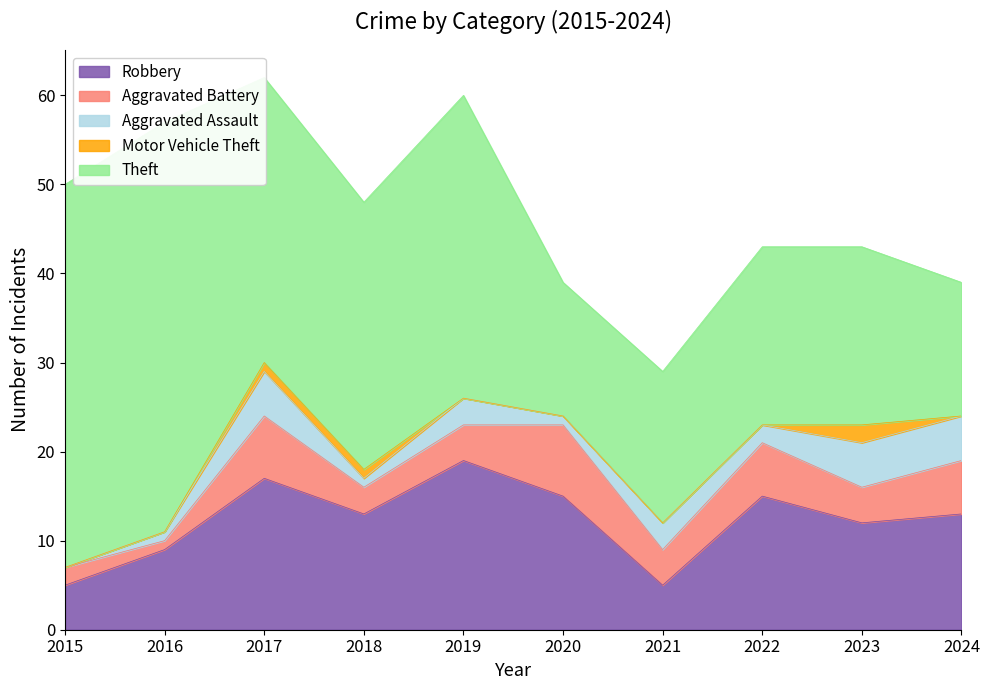

True or false: Motor Vehicle Theft has more than 0 interior local peaks.

True